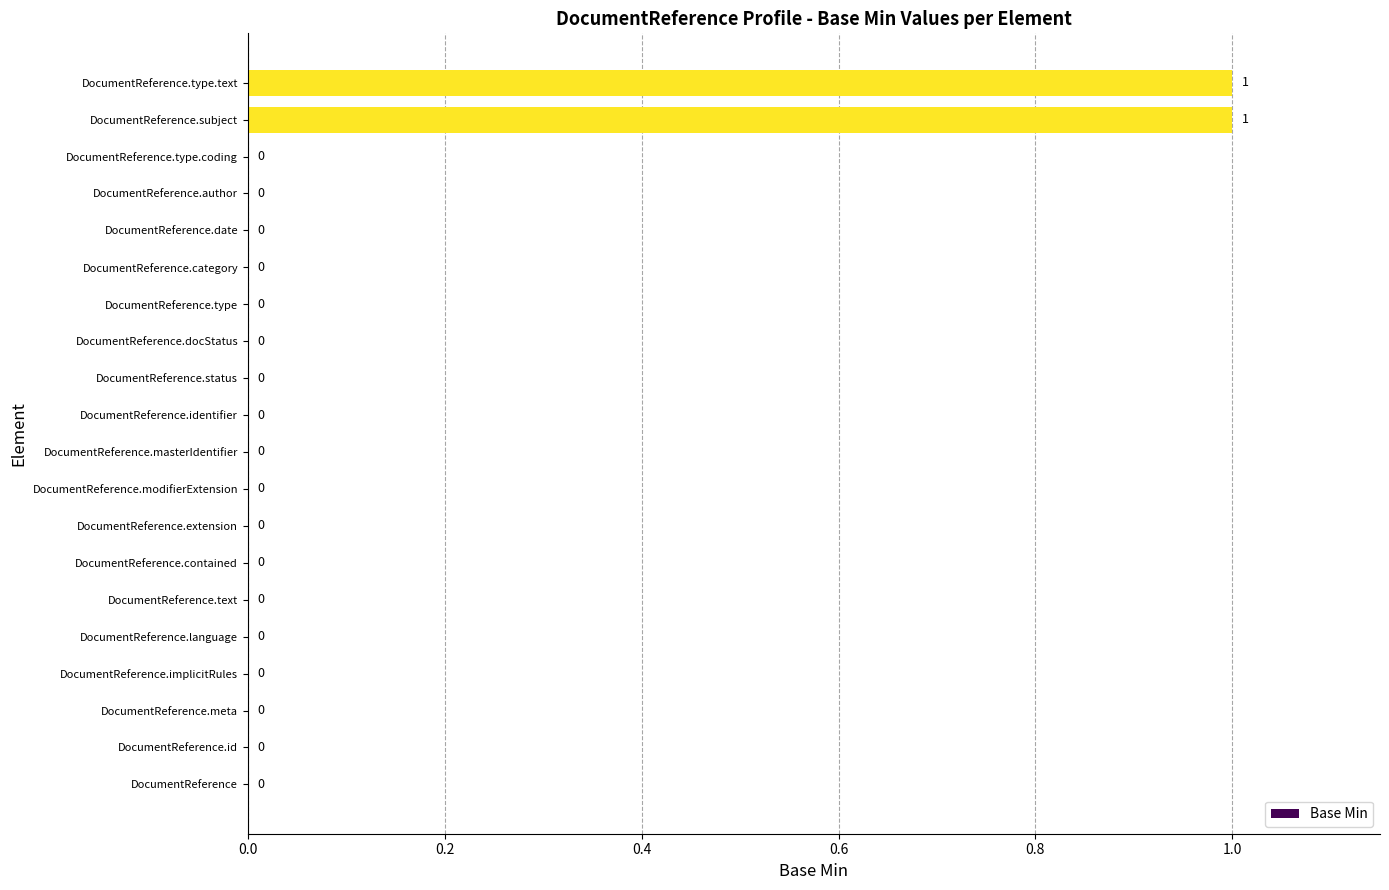

Is it true that the value at DocumentReference.type is -1?

False